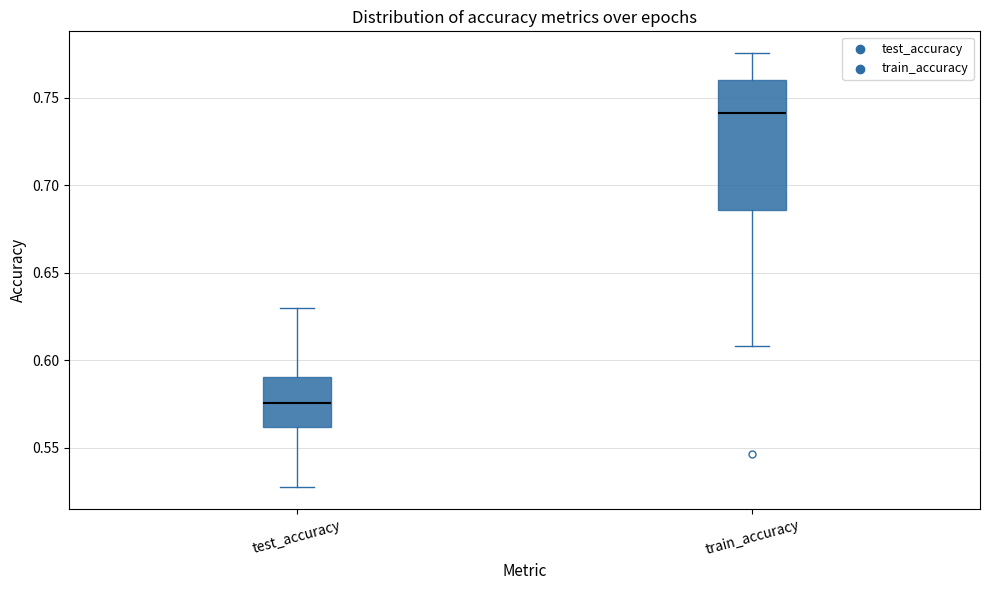

Which box is the tallest, from its lower edge to its upper edge?

train_accuracy